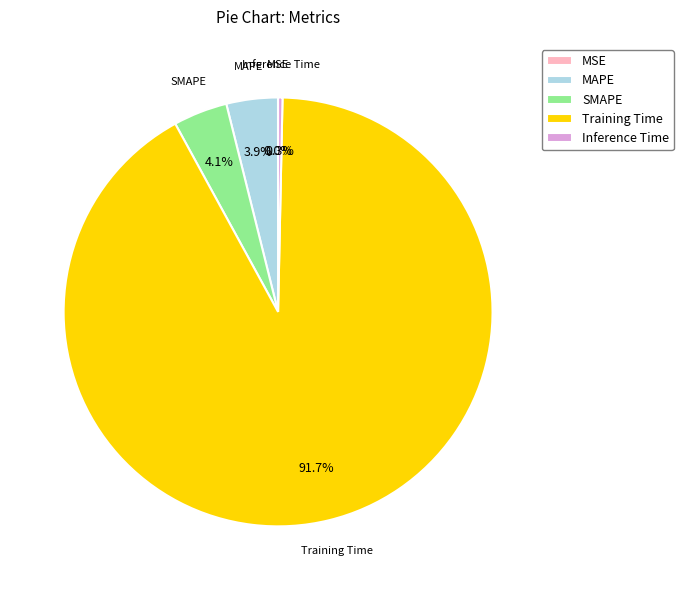

What is the majority slice?

Training Time